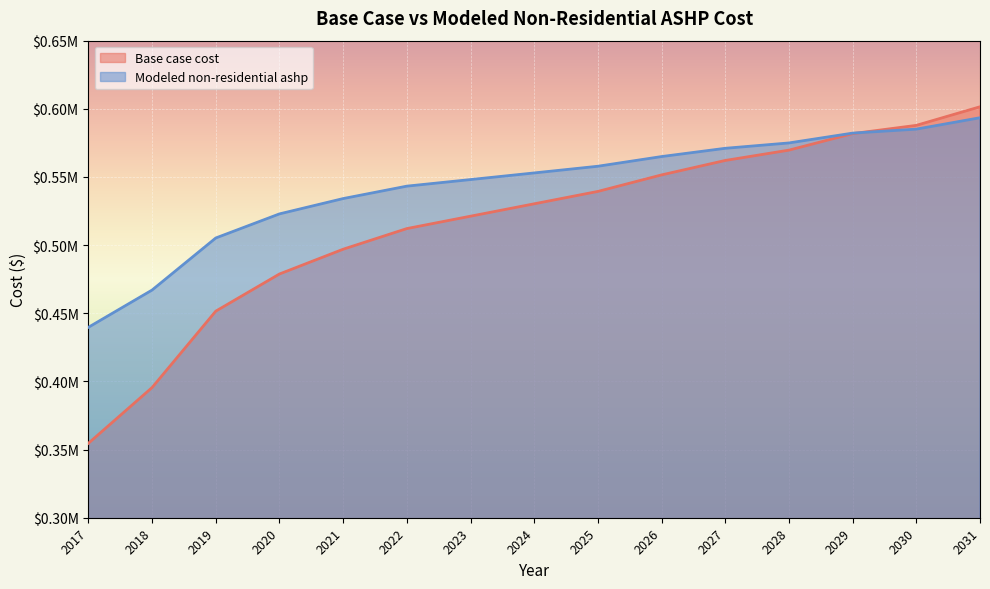

Which category has the highest value in the Modeled non-residential ashp series?

2031